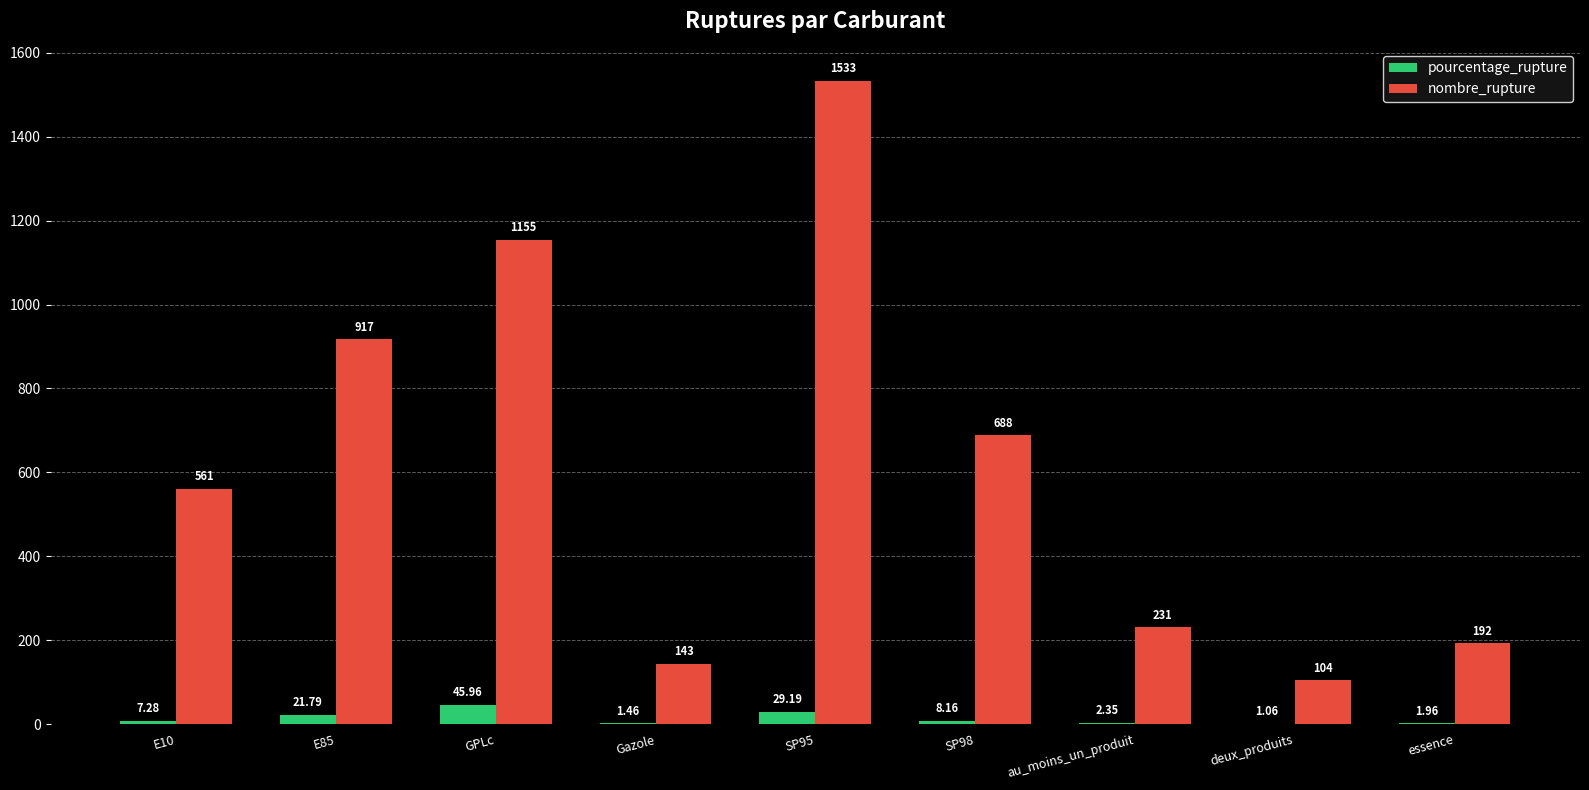

Where is nombre_rupture nearest to the value 818?

E85